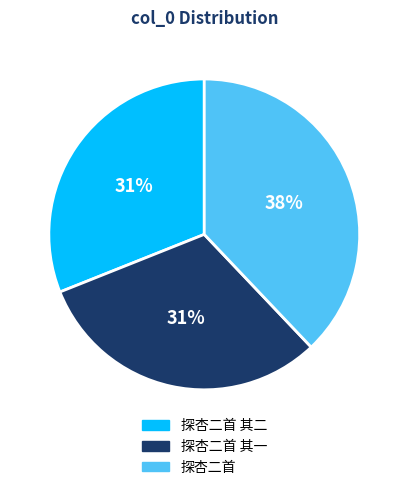

Between 探杏二首 其一 and 探杏二首, which is larger?

探杏二首